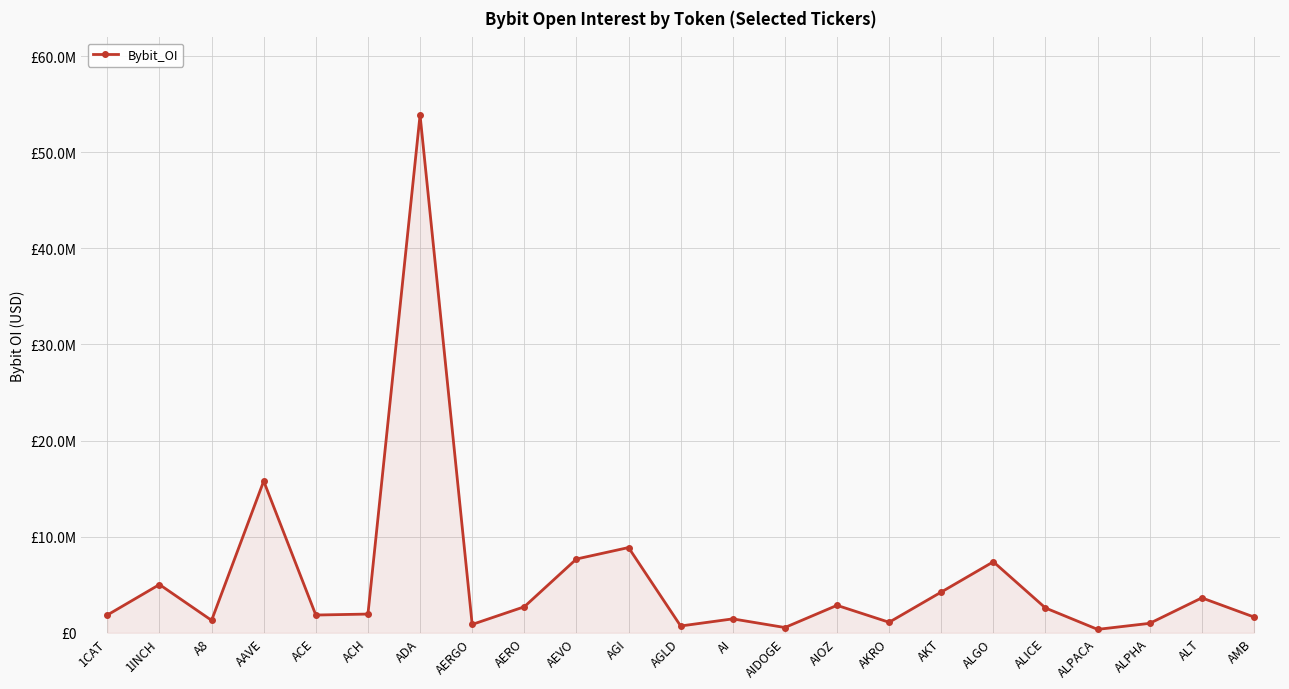

Is it true that the value at AERO is 1419757?

False